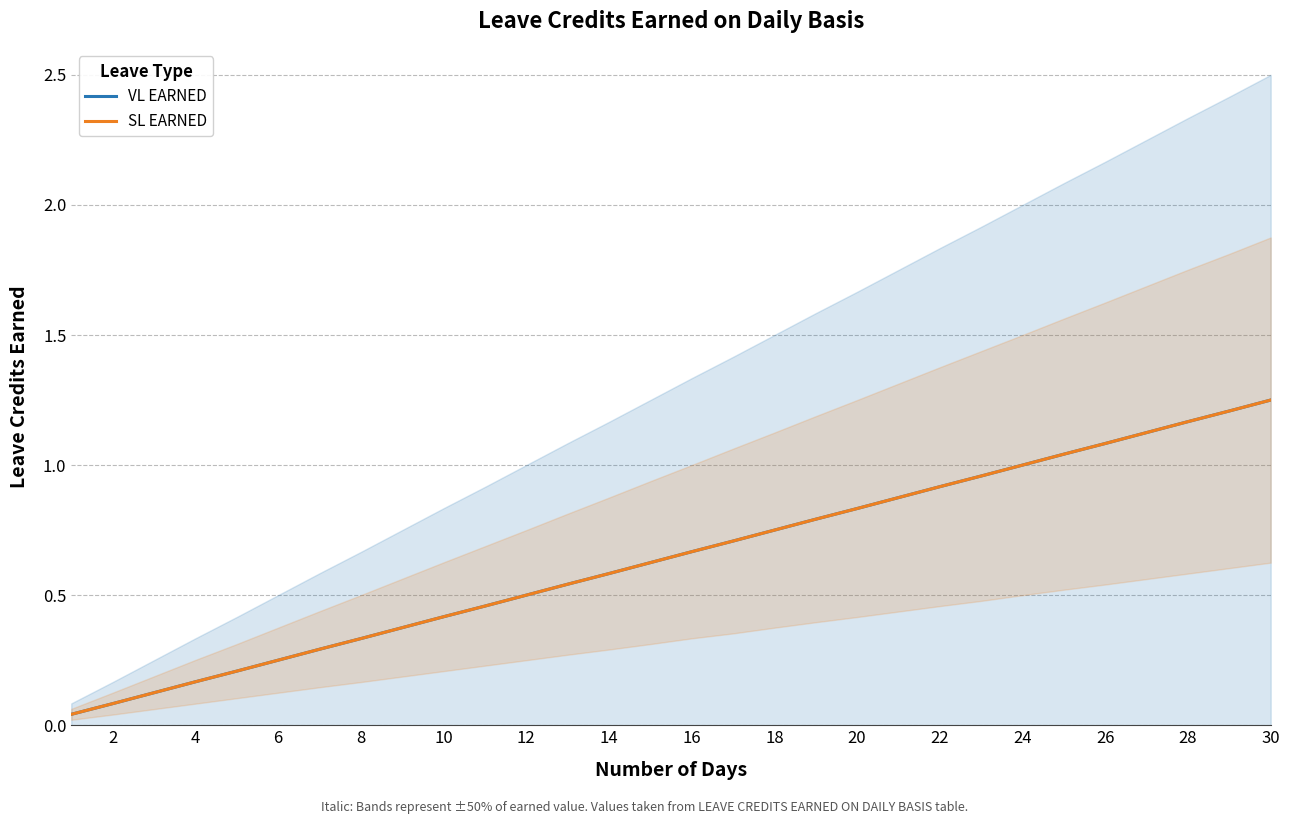

How many lines are shown in the chart?

2